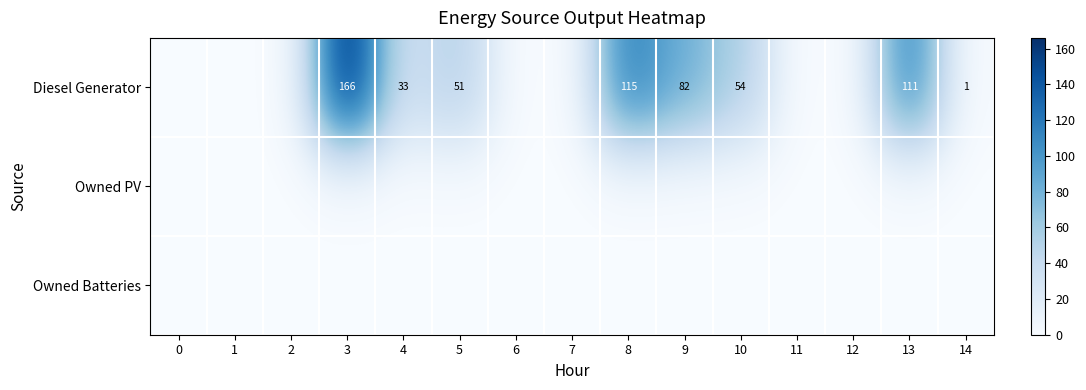

What is the difference between the Diesel Generator values at 10 and 5?

3